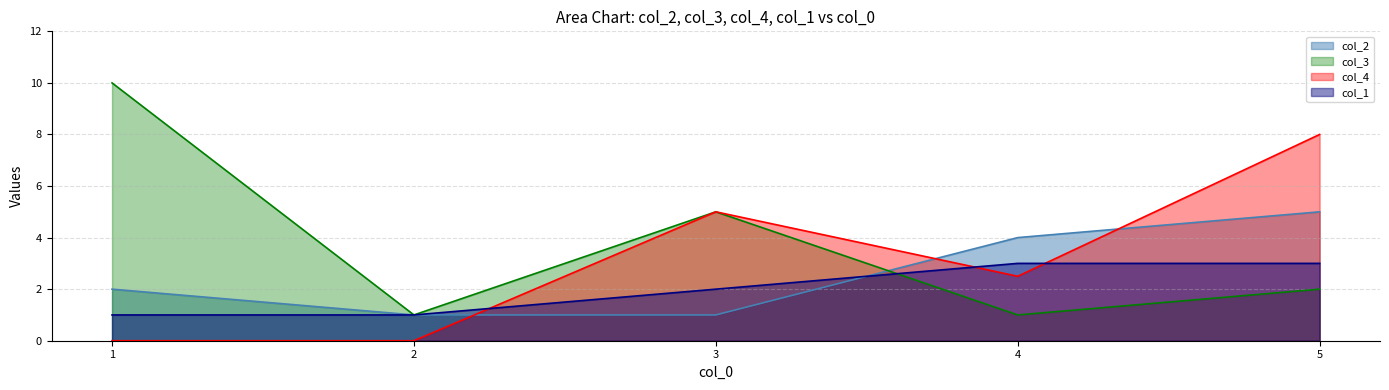

How many distinct data groups are displayed?

4